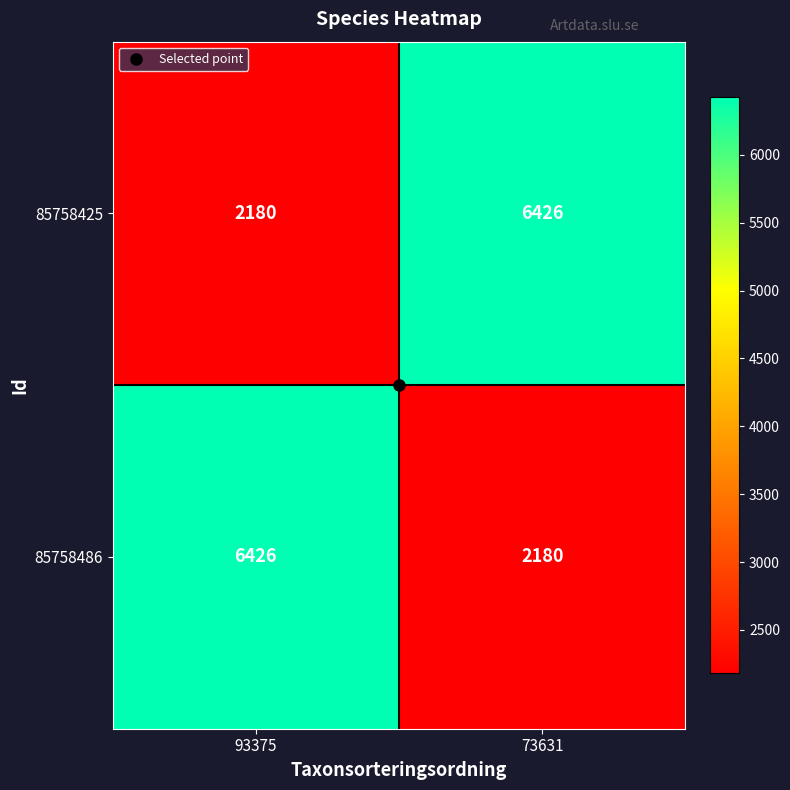

What is the difference between the maximum and minimum values in the 85758486 series?

4246